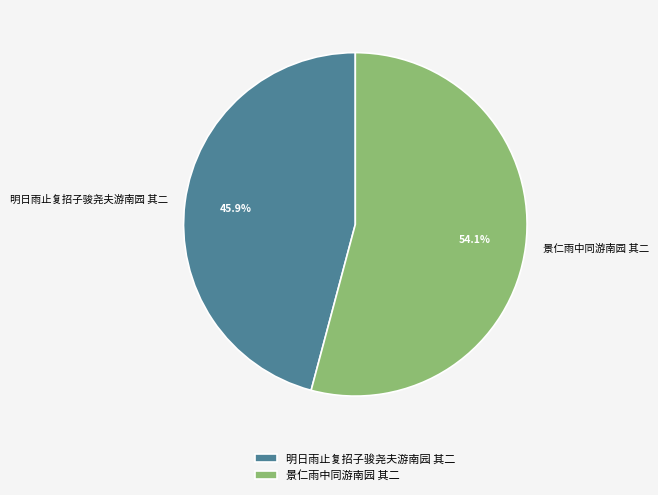

True or false: 景仁雨中同游南园 其二 accounts for 54% of the total.

True